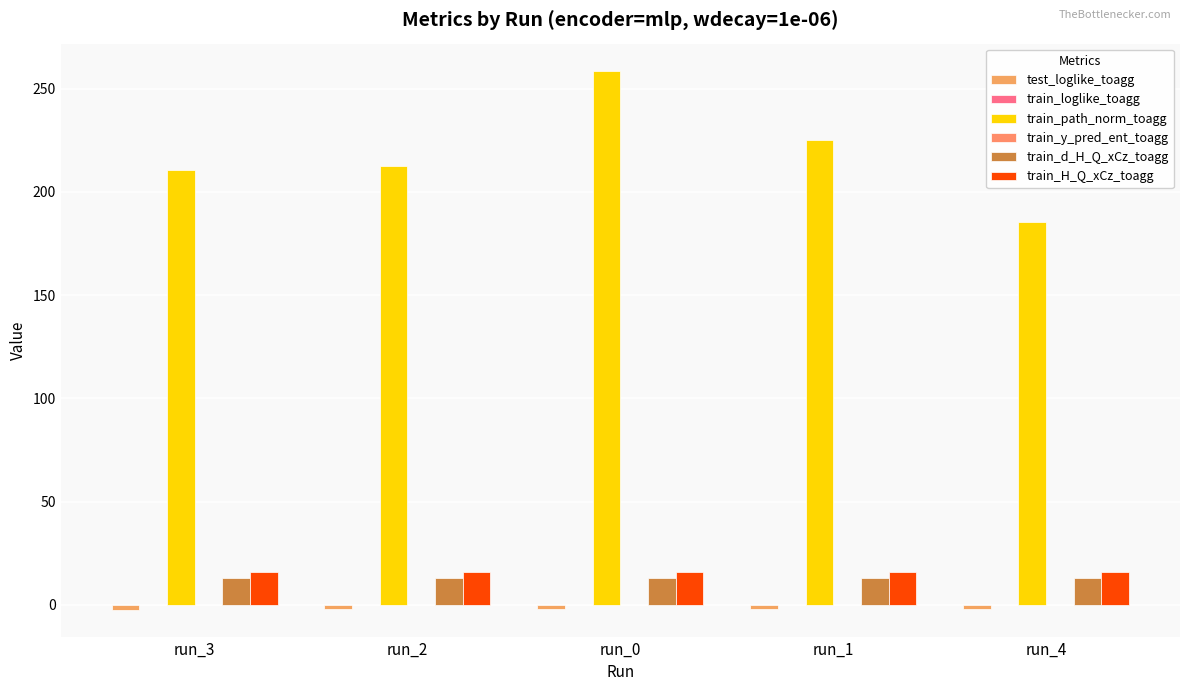

Is it true that test_loglike_toagg equals -3.6 at run_3?

False